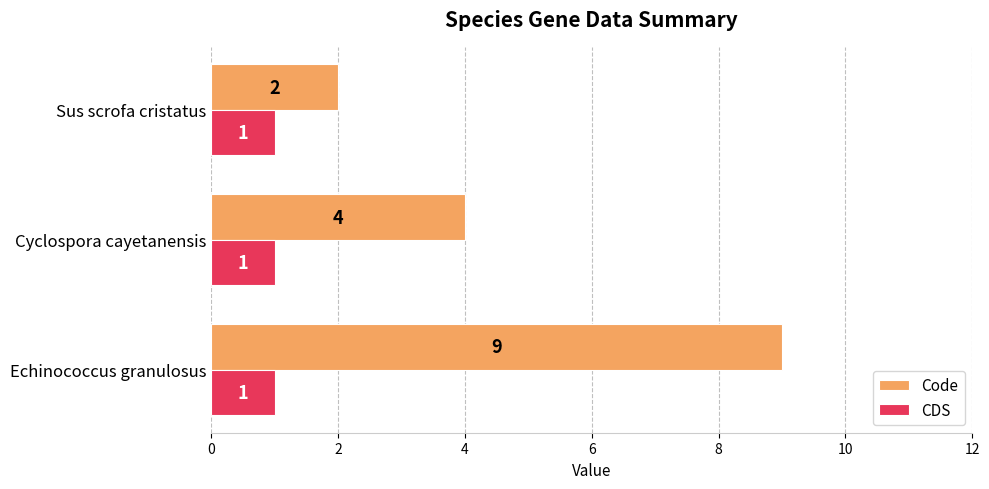

Which series has the widest spread of values?

Code